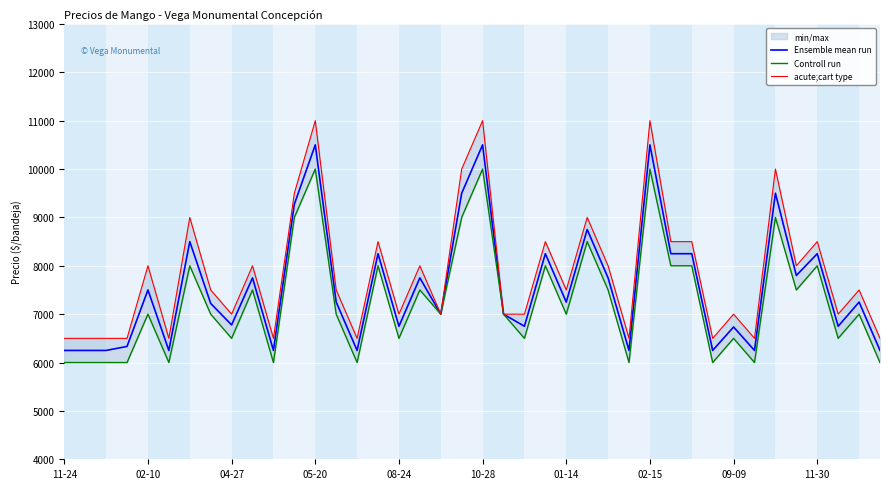

True or false: Ensemble mean run has more than 0 points higher than both neighbors.

True